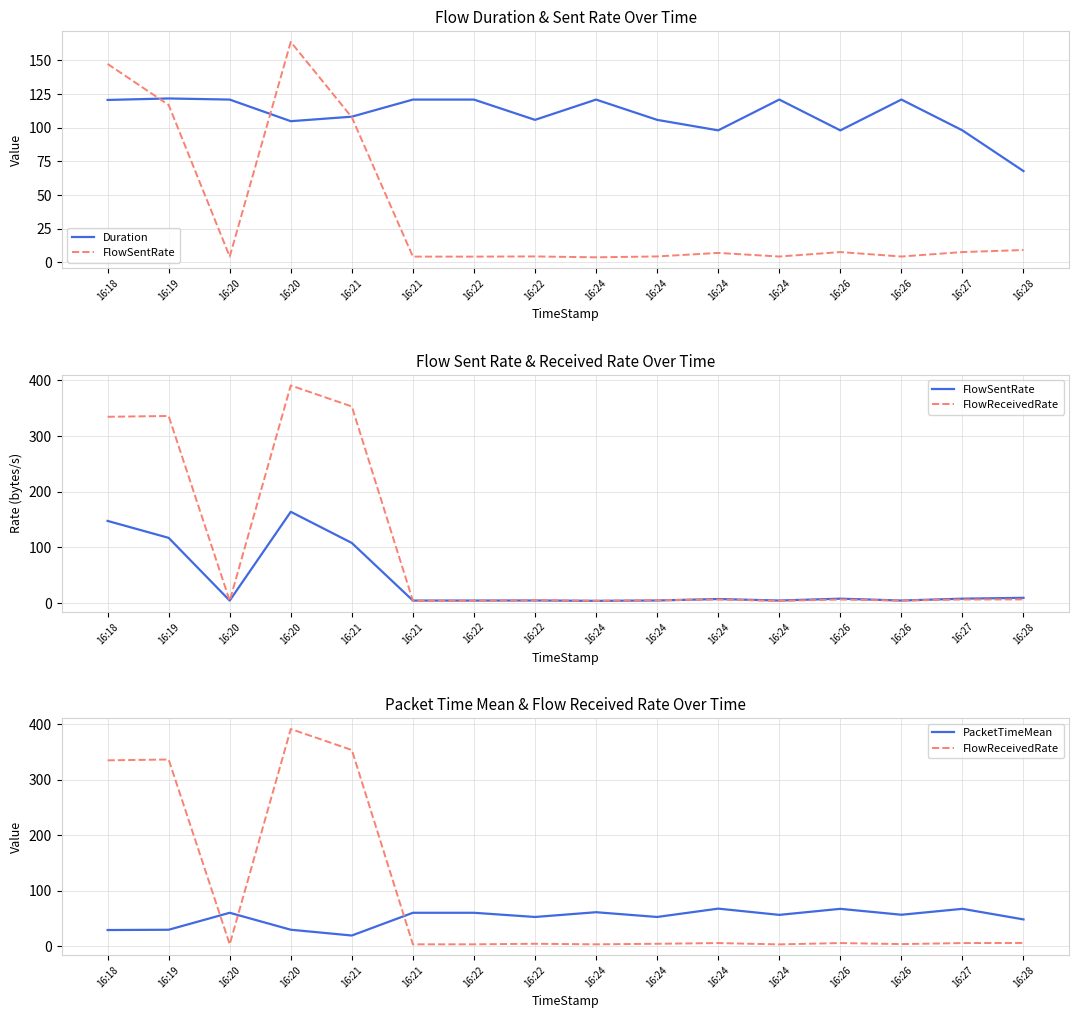

Which series has the largest total across all categories?

Duration